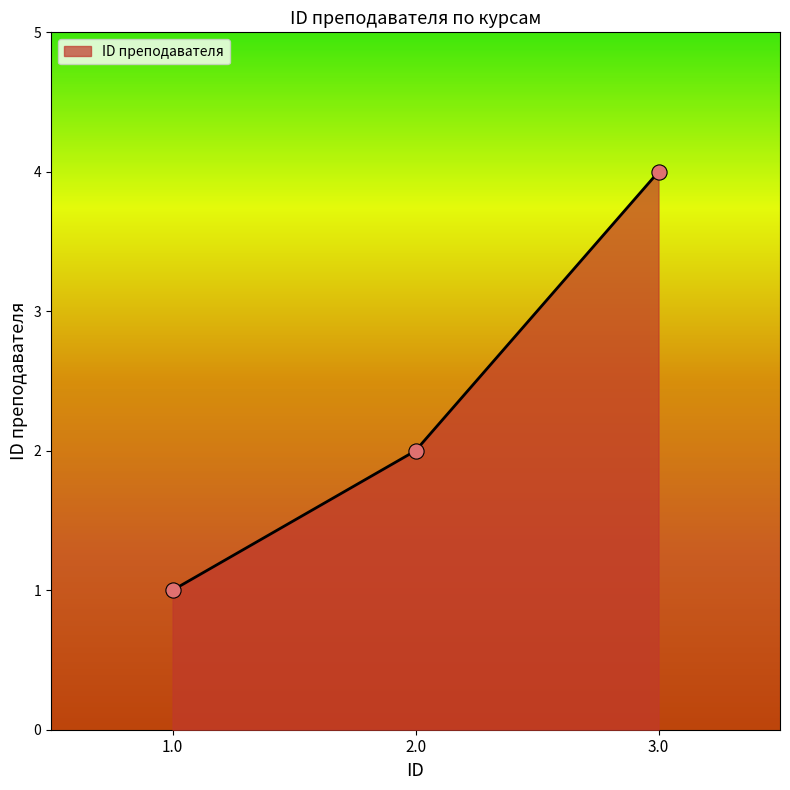

What is the change in value from 2.0 to 3.0?

+2